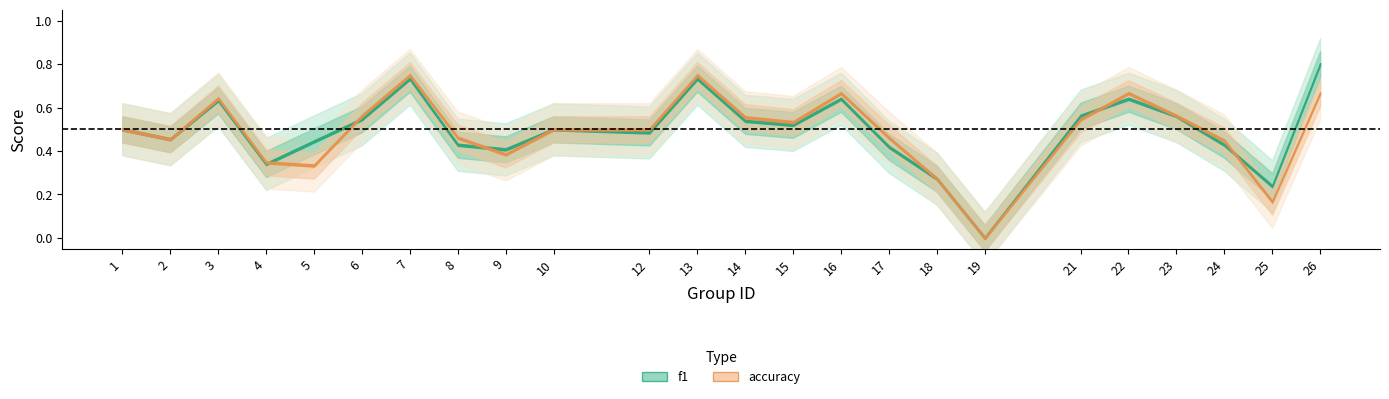

True or false: accuracy and f1 intersect in this chart.

True